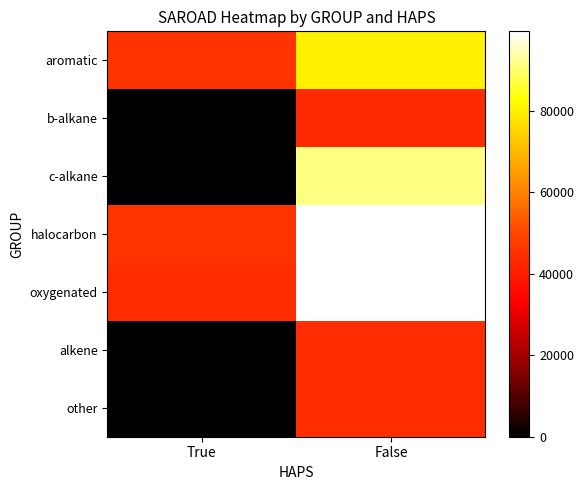

What is the spread (max minus min) of values at False?

56127